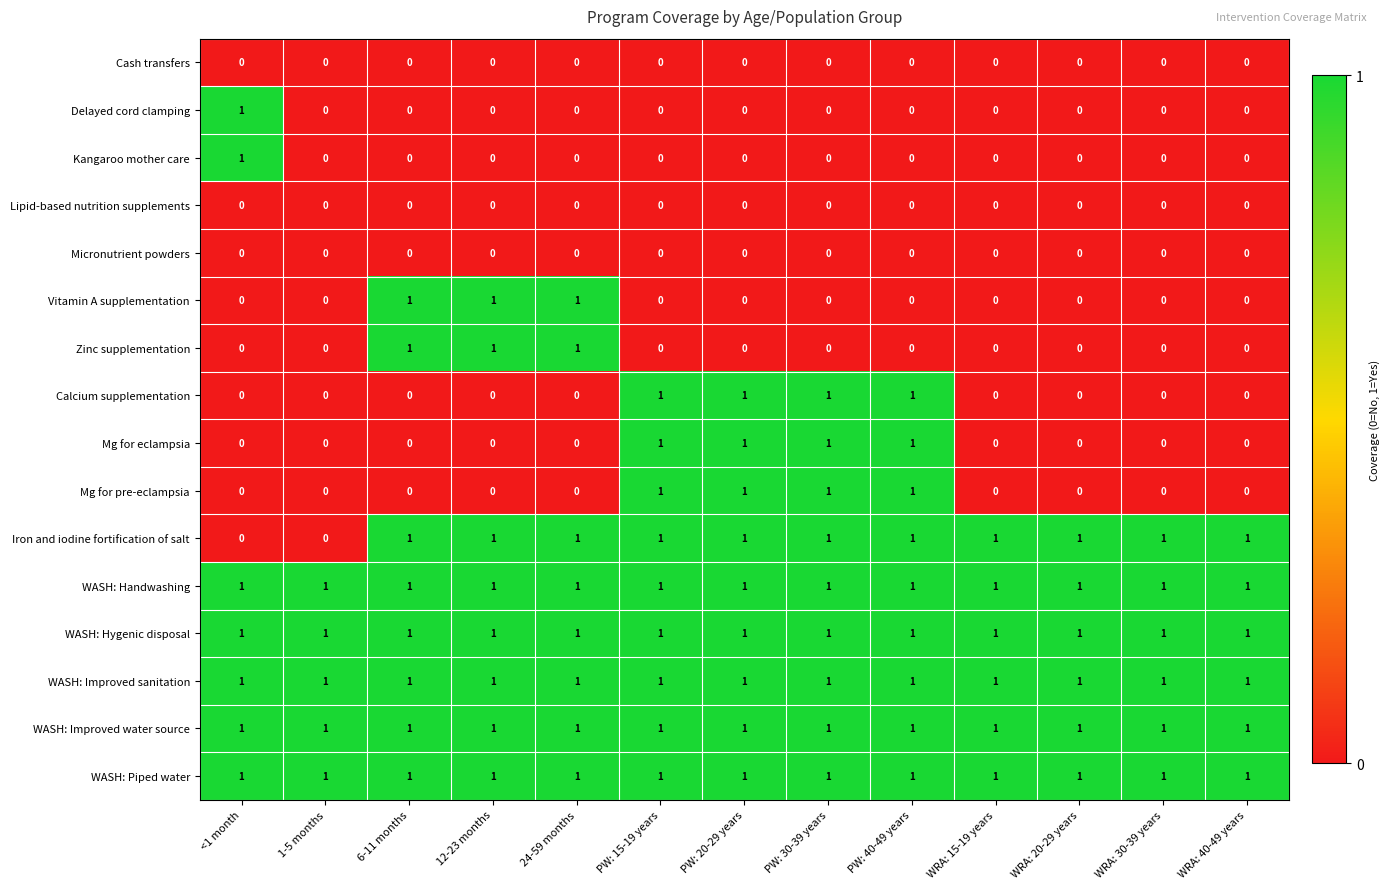

At how many categories does at least one series exceed 0?

13